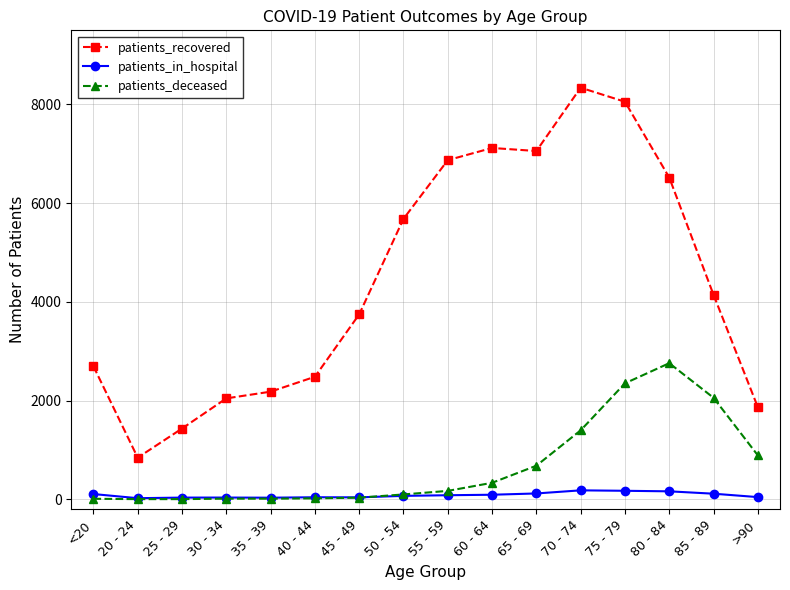

What are all the series names shown in the legend?

patients_recovered, patients_in_hospital, patients_deceased